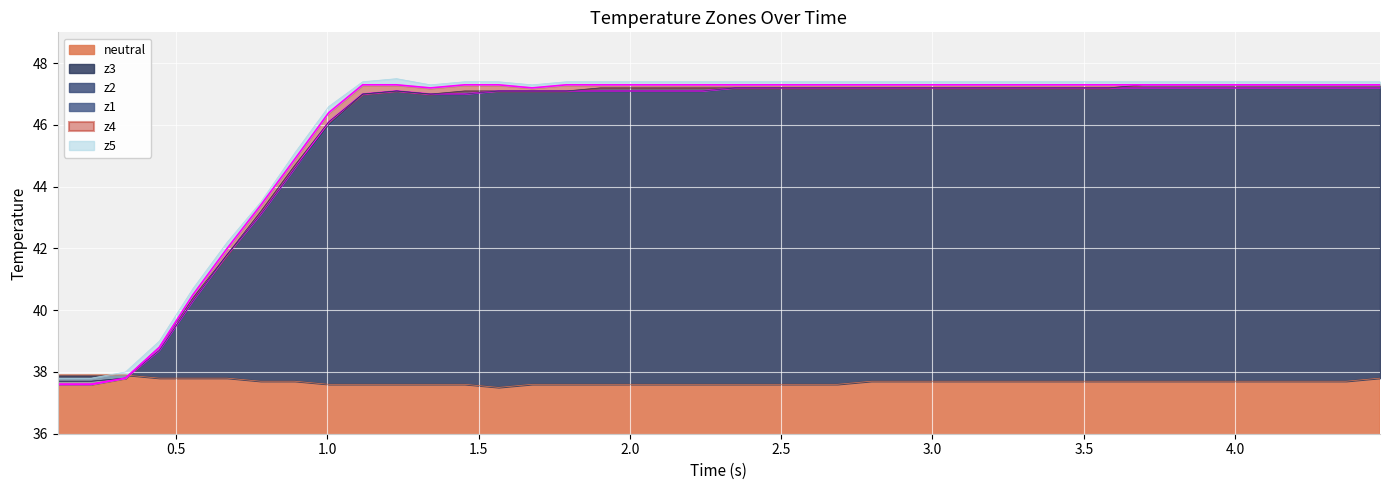

What is the greatest value displayed?

47.5